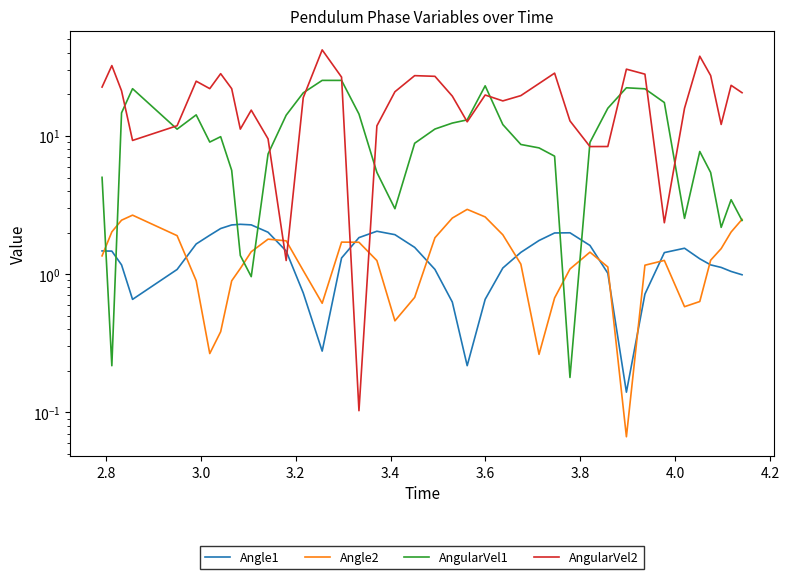

Which series ends up on top after the final intersection of Angle2 and AngularVel2?

AngularVel2